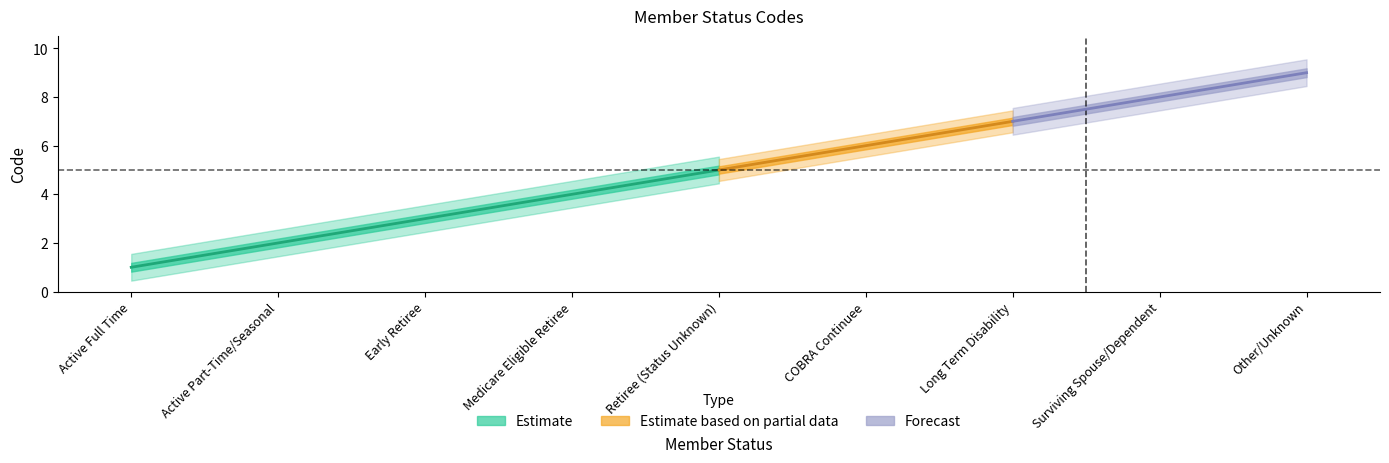

Reading left to right, list all the values displayed in this chart.

Active Full Time=1	Active Part-Time/Seasonal=2	Early Retiree=3	Medicare Eligible Retiree=4	Retiree (Status Unknown)=5	COBRA Continuee=6	Long Term Disability=7	Surviving Spouse/Dependent=8	Other/Unknown=9